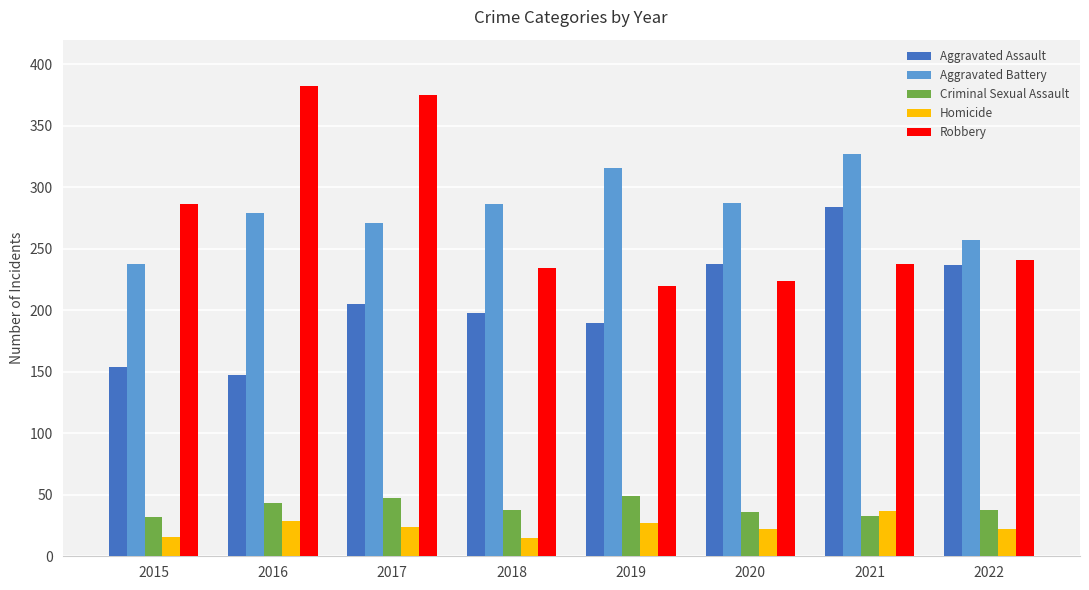

What is the total value across all series at 2016?

880